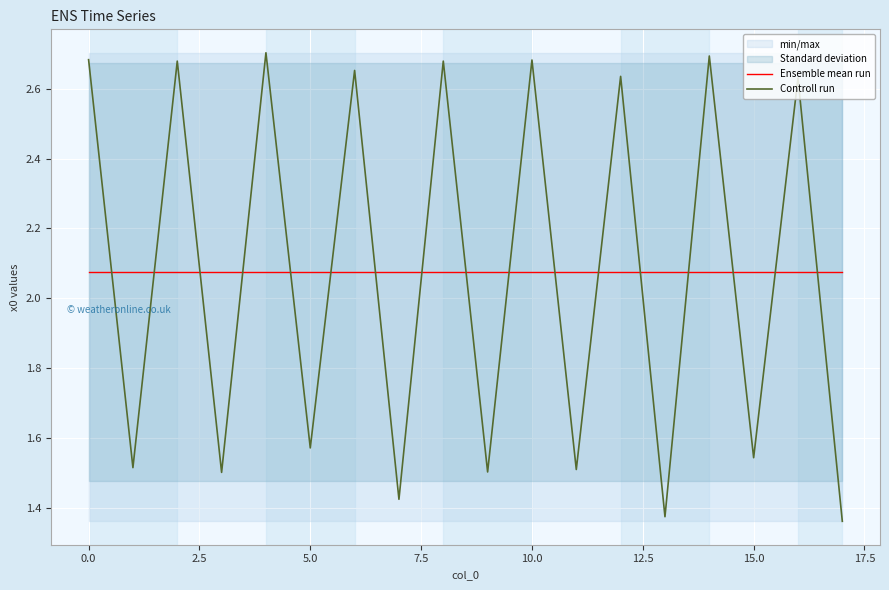

Reading left to right, list all the values displayed in this chart.

Ensemble mean run: 2.1	2.1	2.1	2.1	2.1	2.1	2.1	2.1	2.1	2.1	2.1	2.1	2.1	2.1	2.1	2.1	2.1	2.1
Controll run: 2.7	1.5	2.7	1.5	2.7	1.6	2.7	1.4	2.7	1.5	2.7	1.5	2.6	1.4	2.7	1.5	2.6	1.4